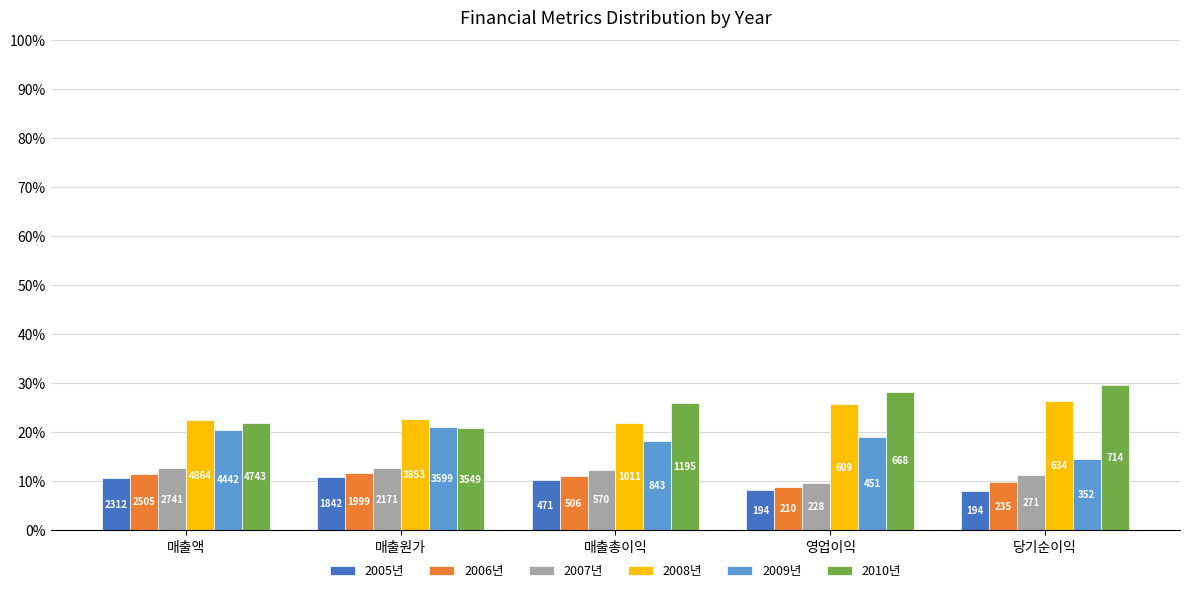

Are the bars grouped side by side (vs. stacked)?

Yes